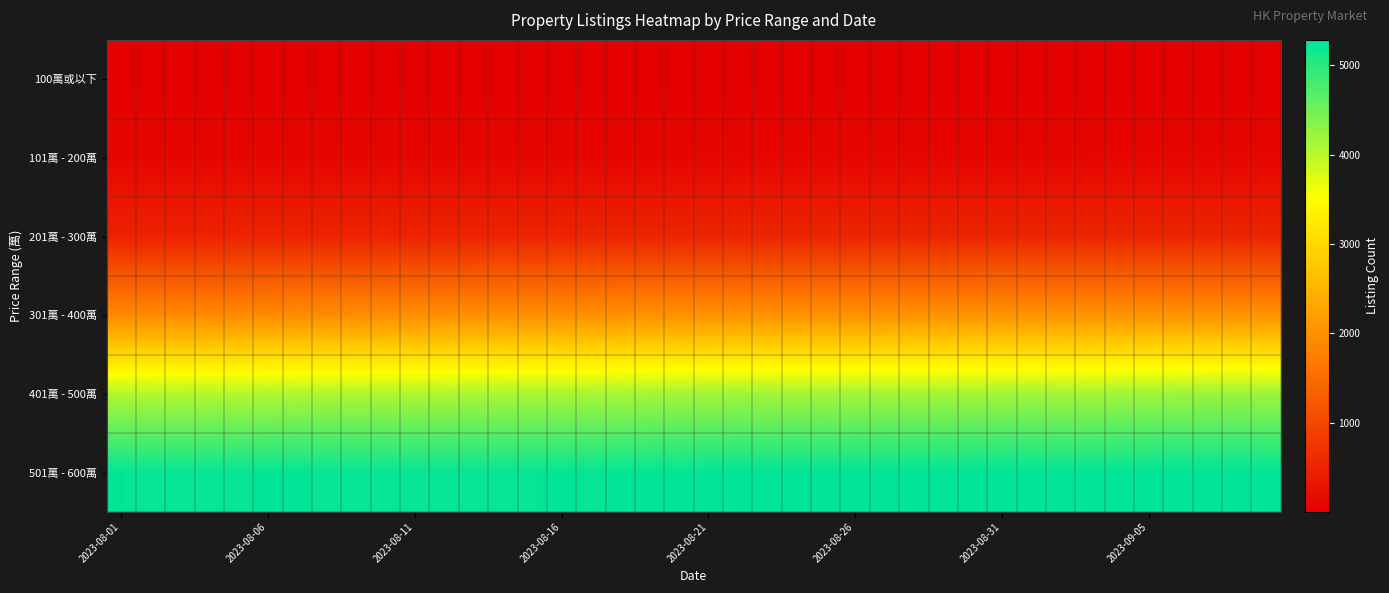

Rank the series by their maximum value, from highest to lowest.

501萬 - 600萬, 401萬 - 500萬, 301萬 - 400萬, 201萬 - 300萬, 101萬 - 200萬, 100萬或以下